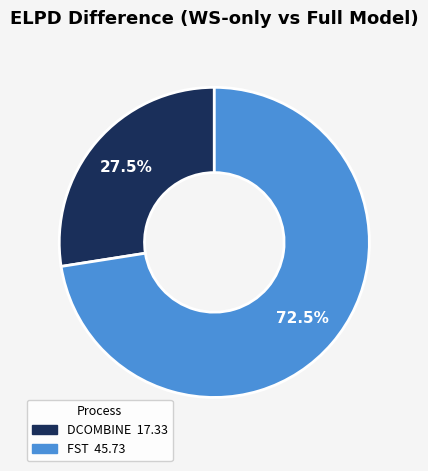

To the nearest percent, what is the average slice percentage?

50%